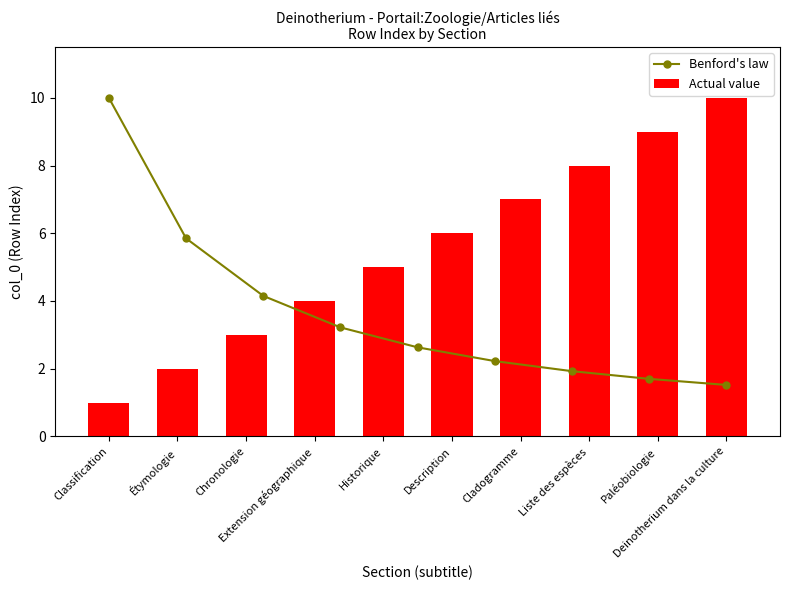

Rank the categories by value from highest to lowest.

Deinotherium dans la culture, Paléobiologie, Liste des espèces, Cladogramme, Description, Historique, Extension géographique, Chronologie, Étymologie, Classification, 